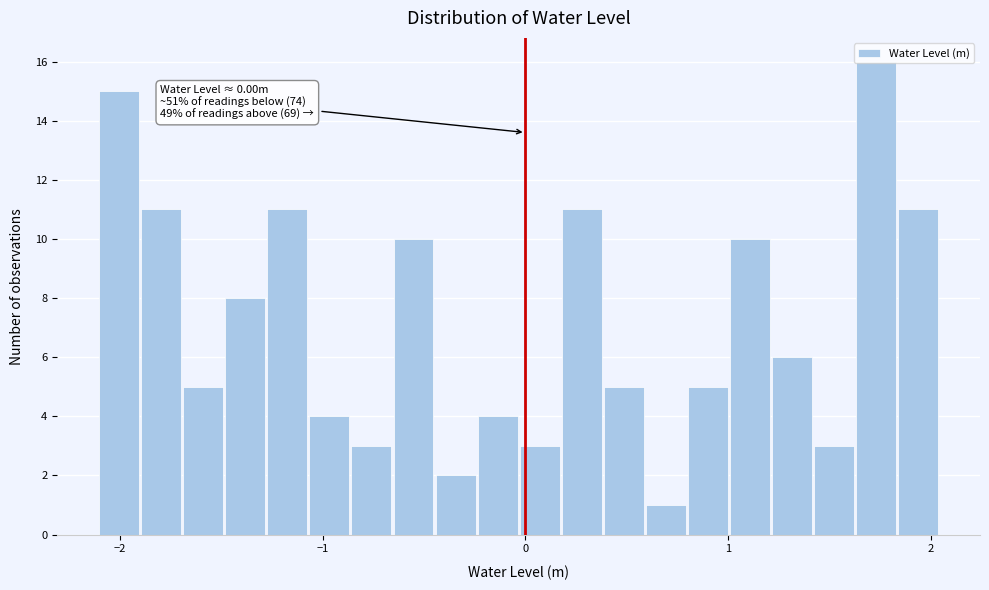

Read against the x-axis, roughly where is the centre of the tallest bar?

1.7